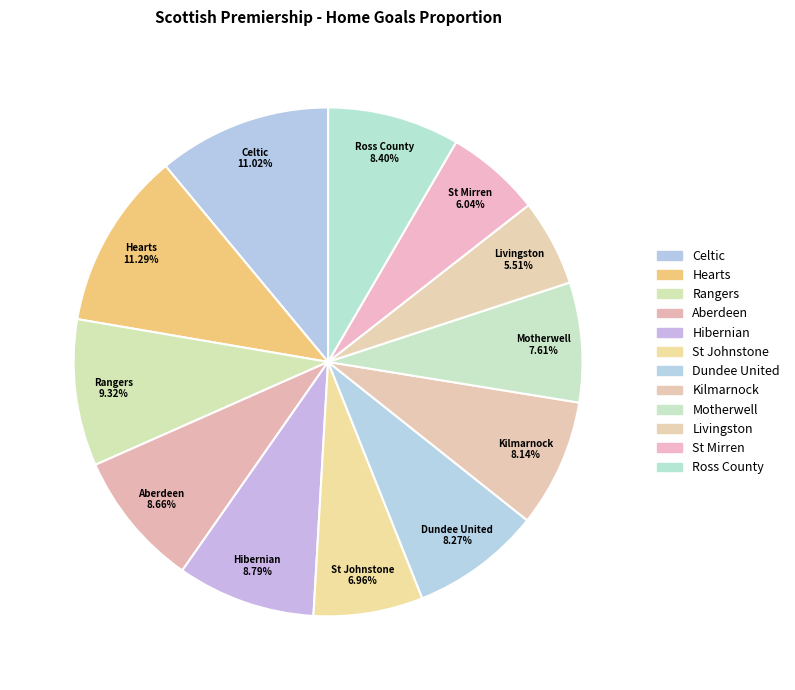

To the nearest percent, what is the difference between the Kilmarnock and St Johnstone slice percentages?

1%